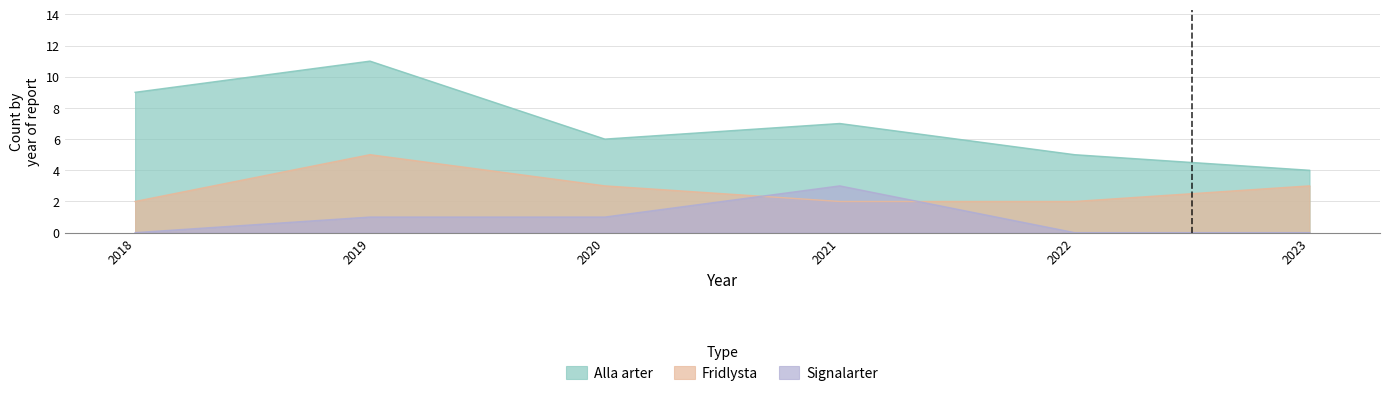

At 2020, list the series in order from smallest to largest.

Signalarter, Fridlysta, Alla arter